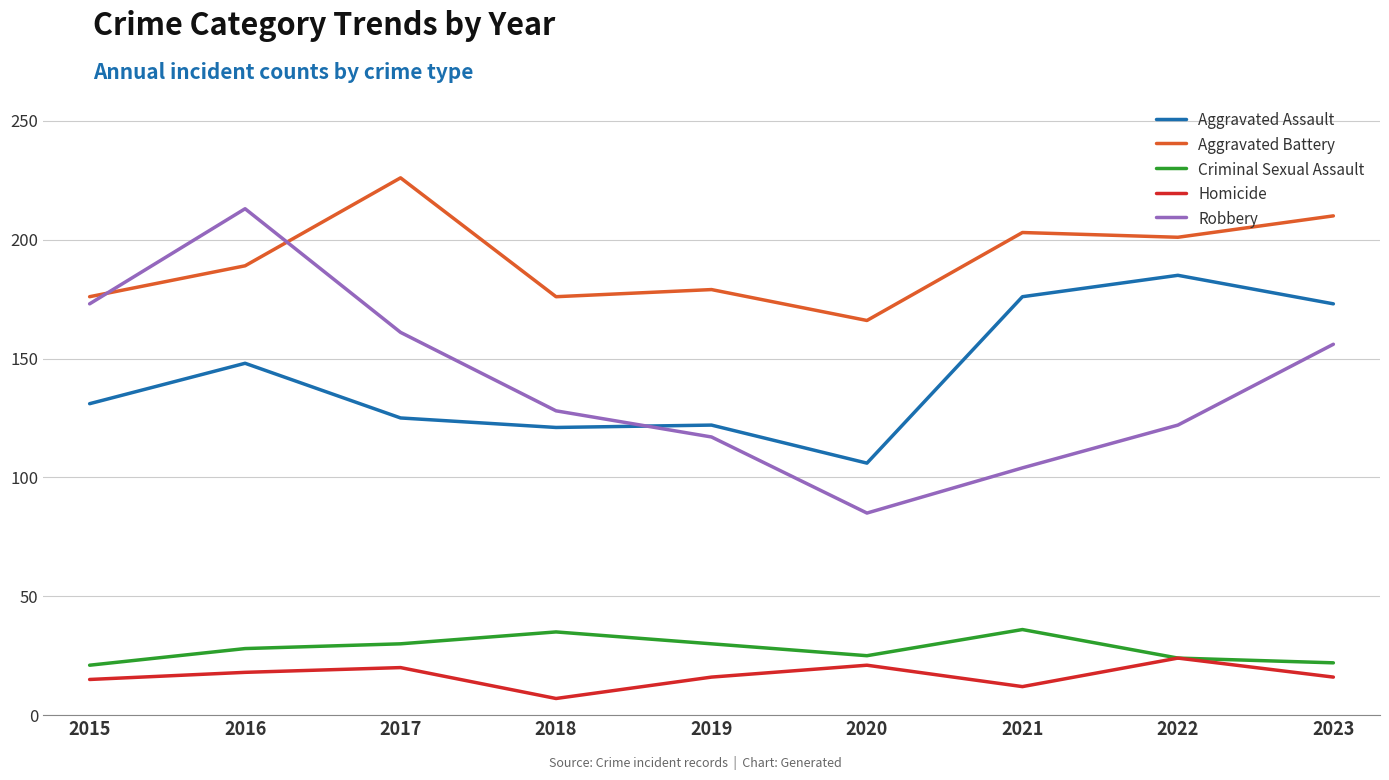

True or false: Homicide and Aggravated Assault intersect in this chart.

False